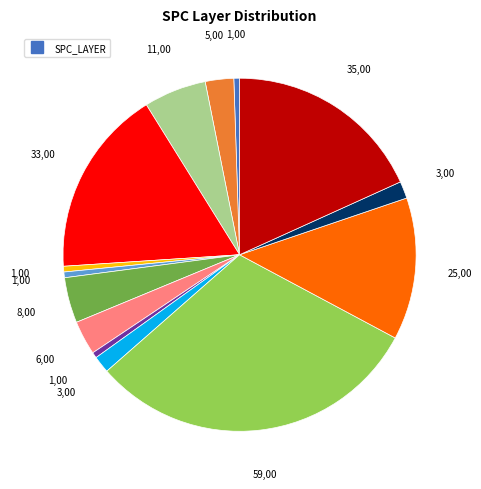

Does any single category account for the majority?

No